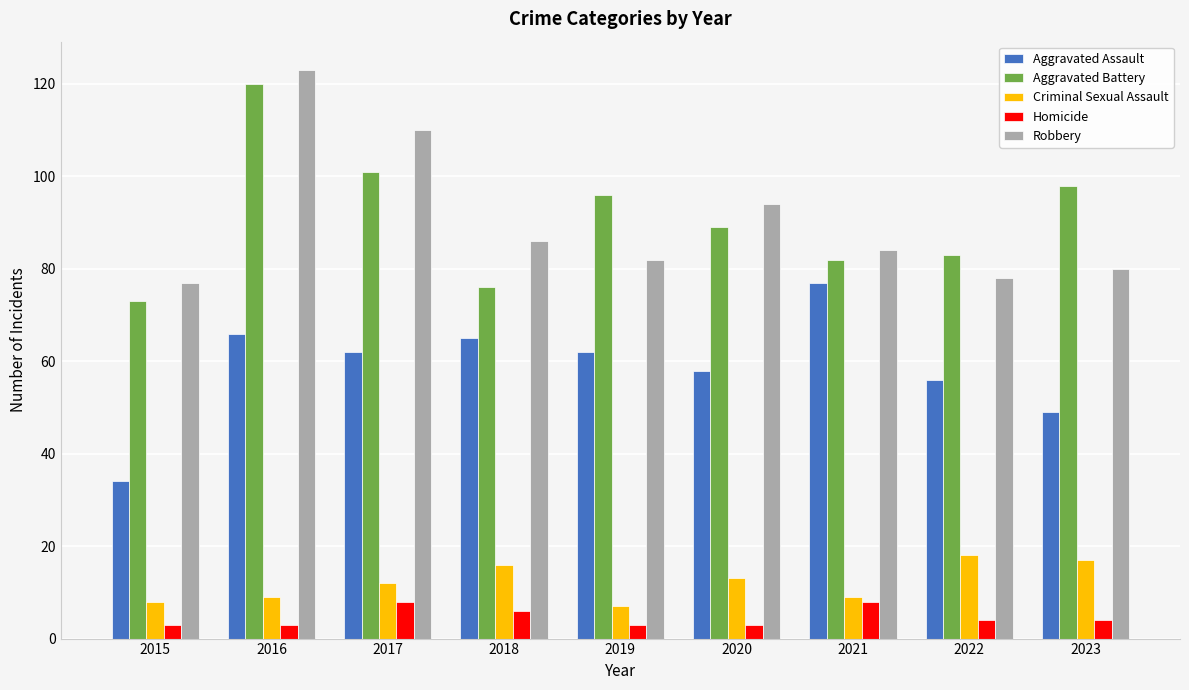

What is the average value of the Aggravated Battery series?

91